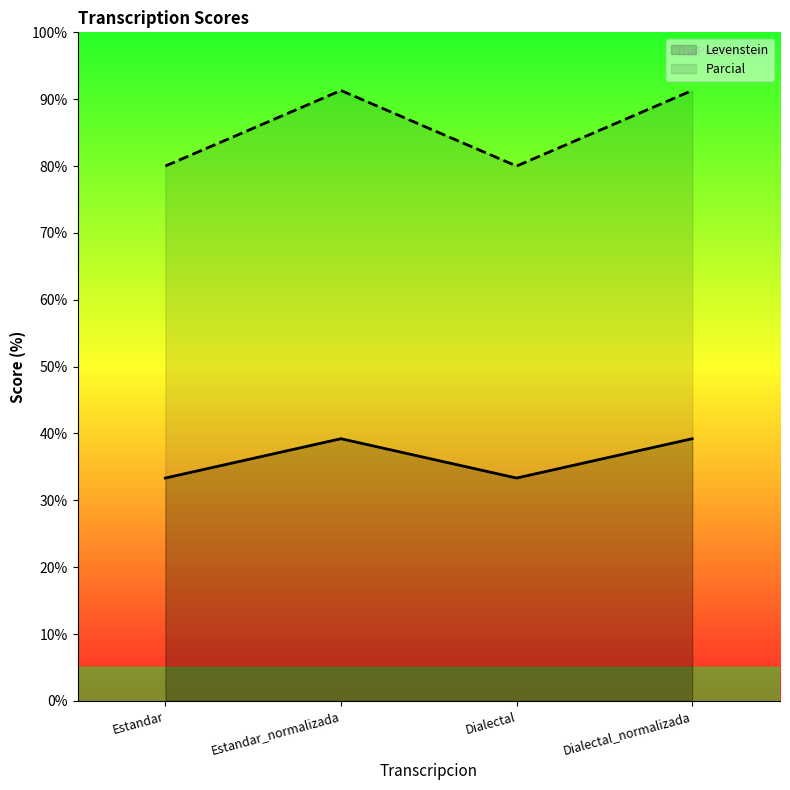

True or false: Levenstein has a value of 39.2 at Estandar_normalizada.

True